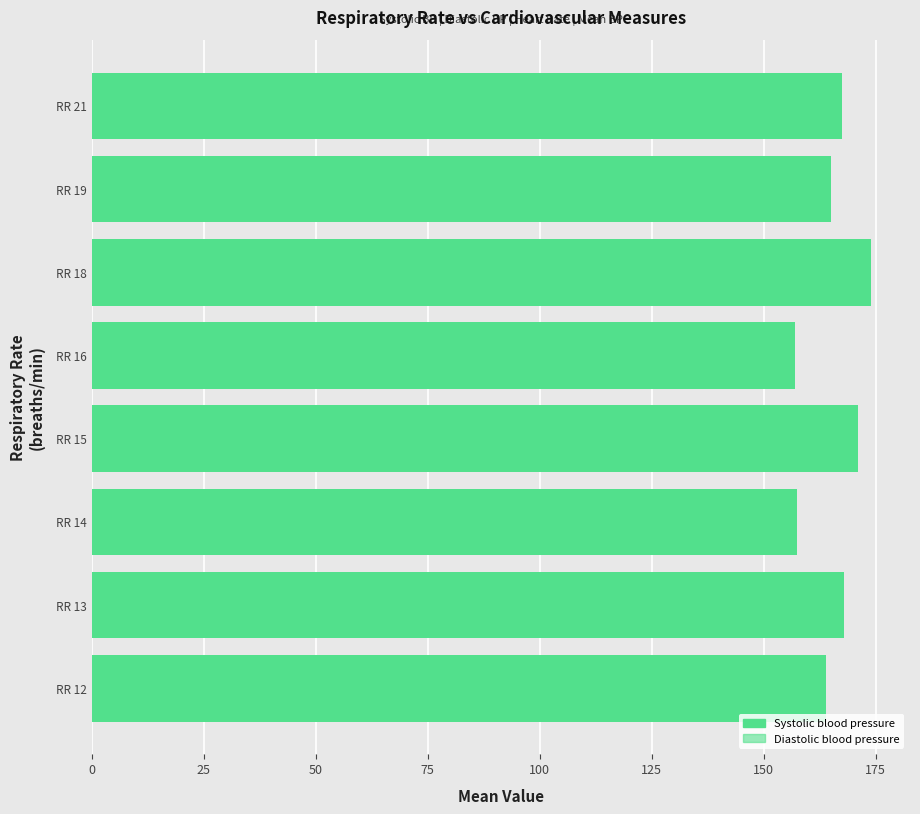

The value of Systolic blood pressure at RR 15 is 171.0. True or false?

True